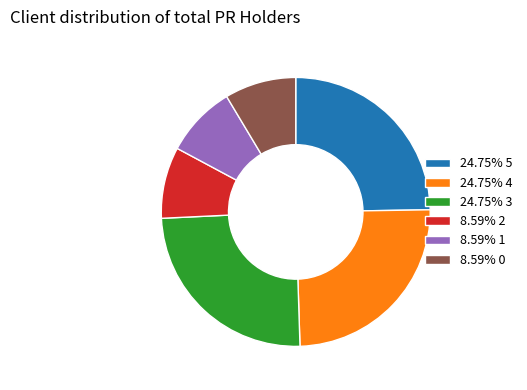

How many segments does this pie chart have?

6